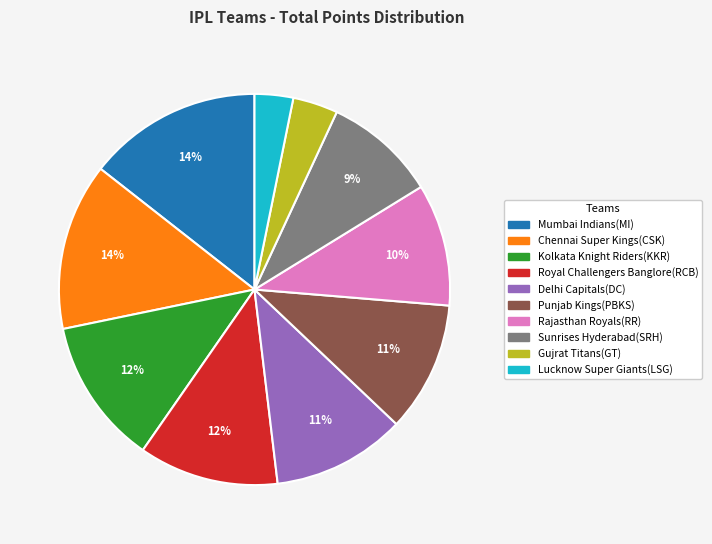

What percentage is the Lucknow Super Giants(LSG) slice, to the nearest percent?

3%